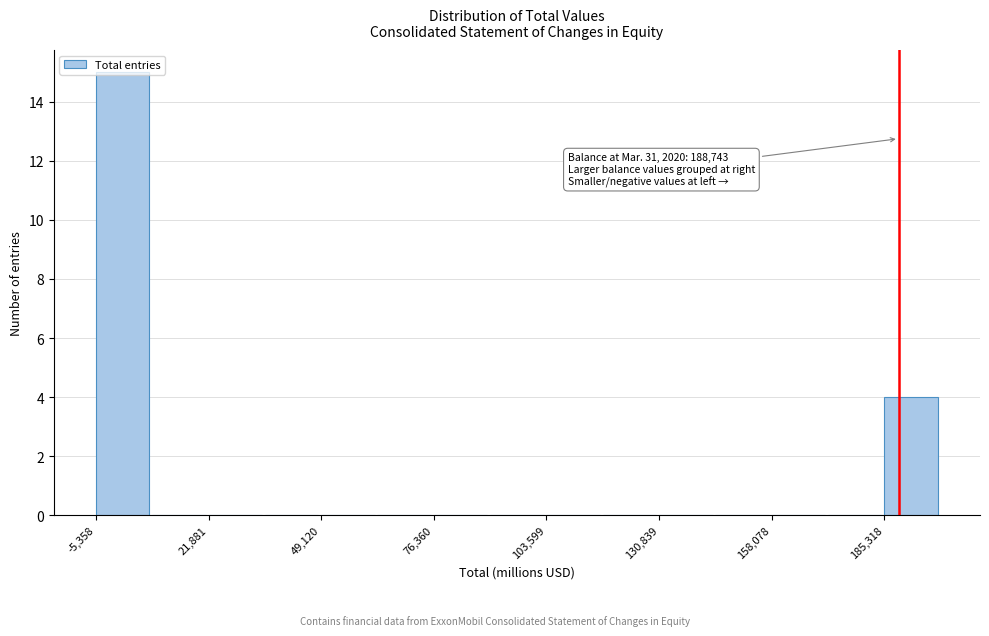

Read against the x-axis, roughly where is the centre of the tallest bar?

0